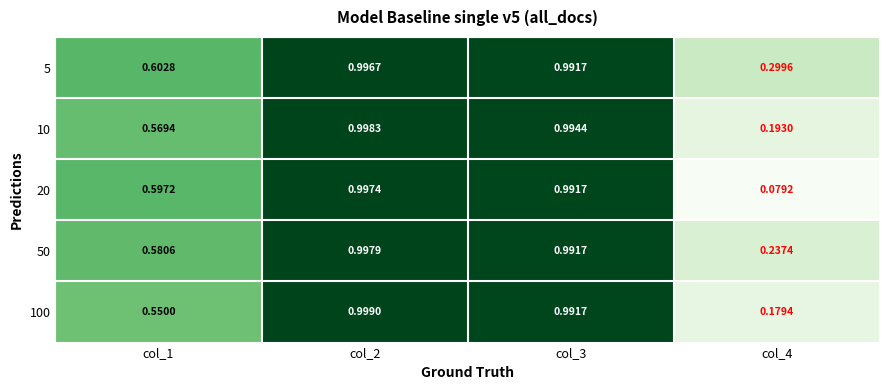

At which category does the chart reach its minimum across all series?

col_4